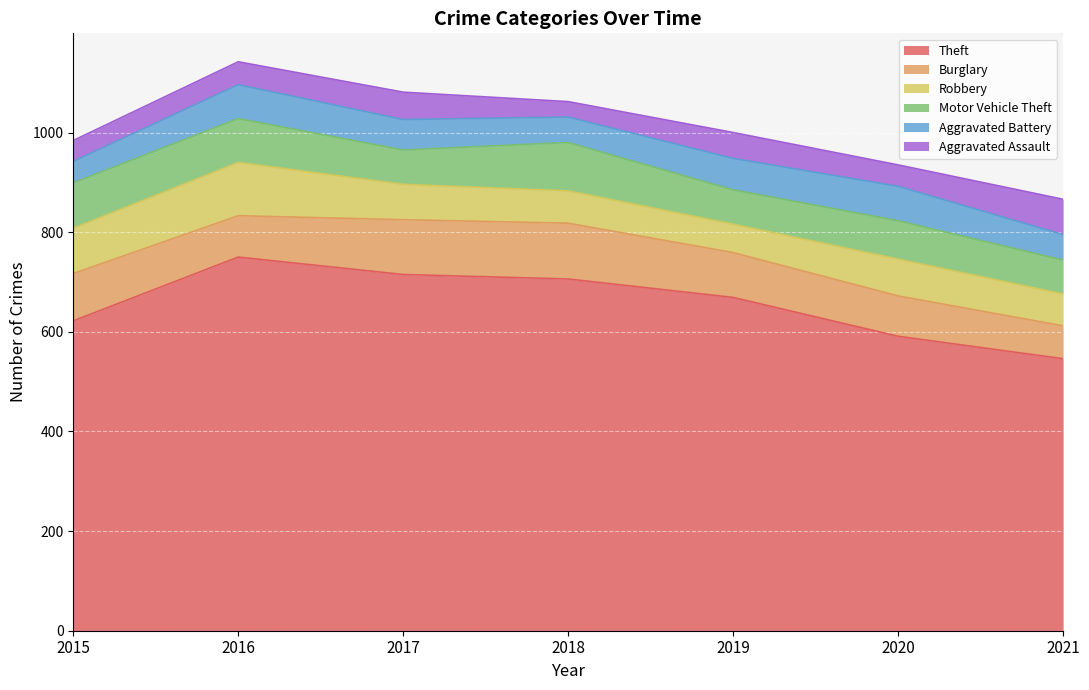

The value of Aggravated Battery at 2019 is 107. True or false?

False